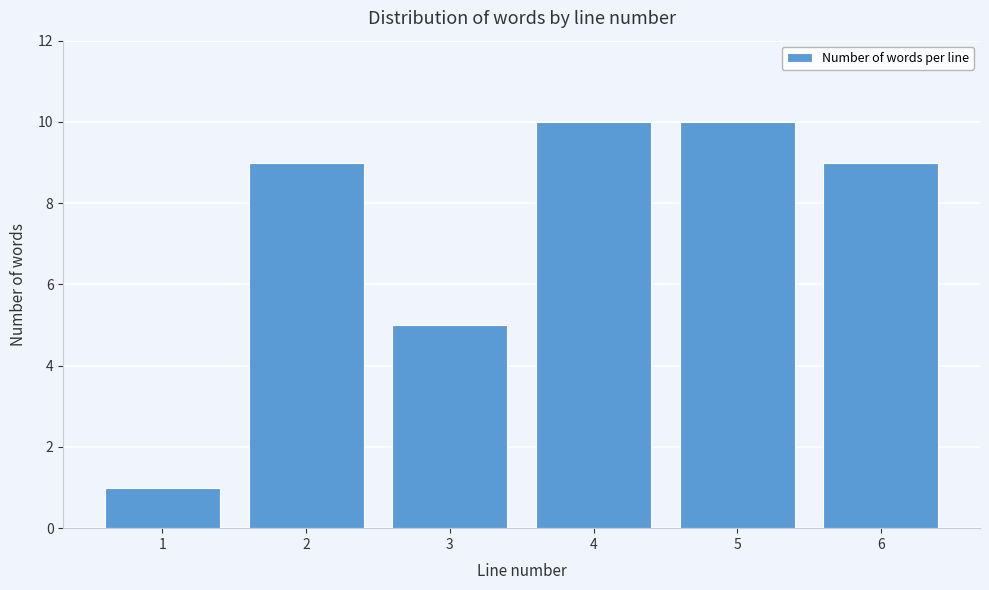

Reading right to left, what are all the values shown in this chart?

6=9	5=10	4=10	3=5	2=9	1=1